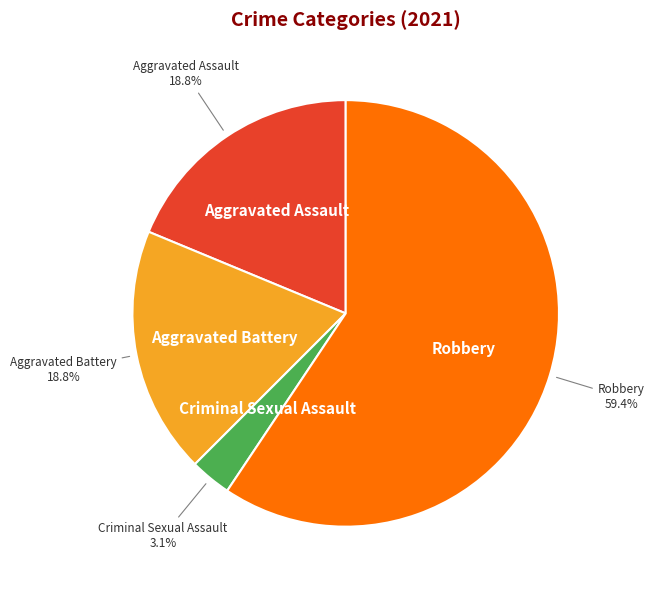

To the nearest percent, what portion does Aggravated Assault represent?

19%